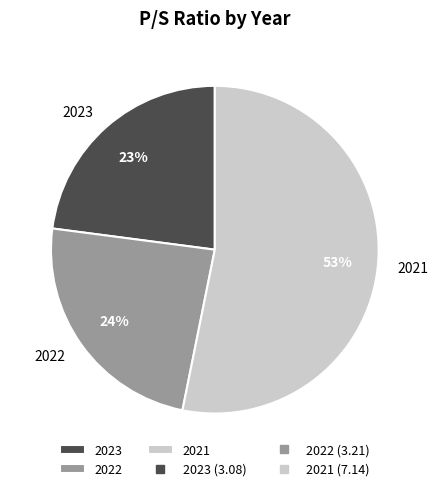

What percentage is the 2021 slice, to the nearest percent?

53%